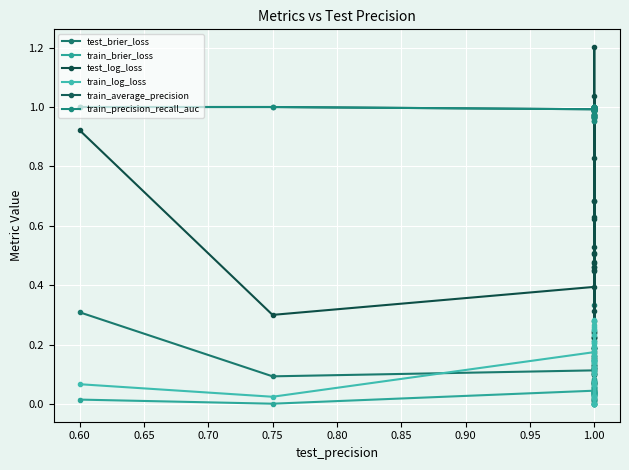

What is the maximum value shown in the chart?

1.2